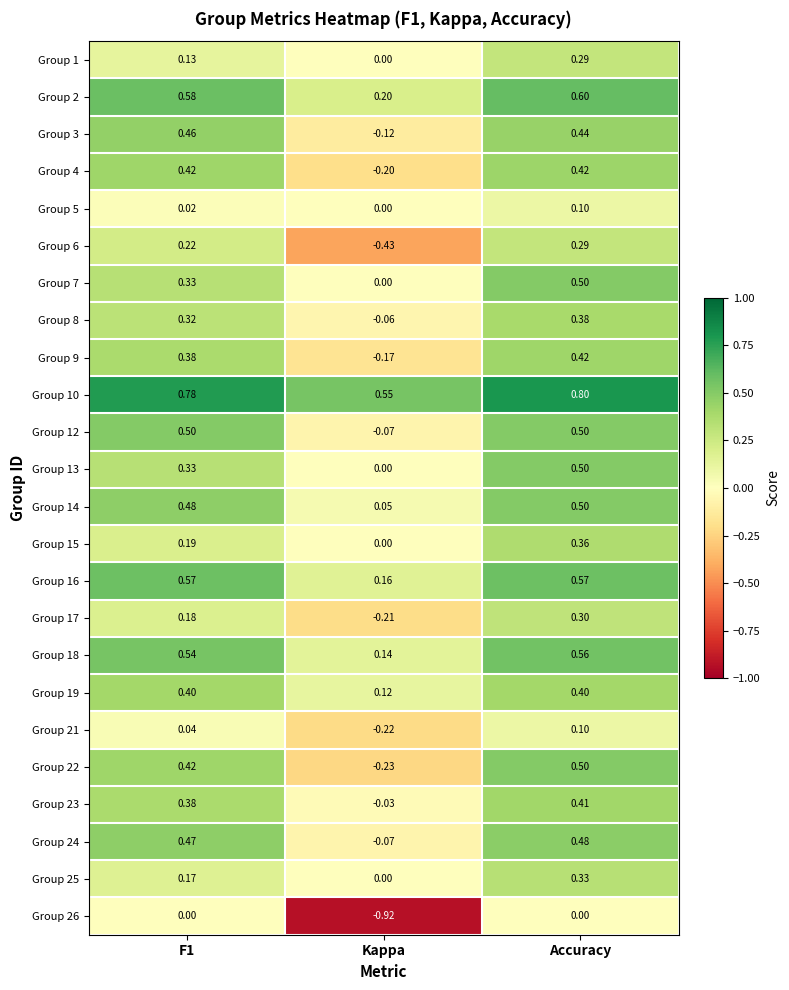

How many data points in Group 5 are above 0?

2